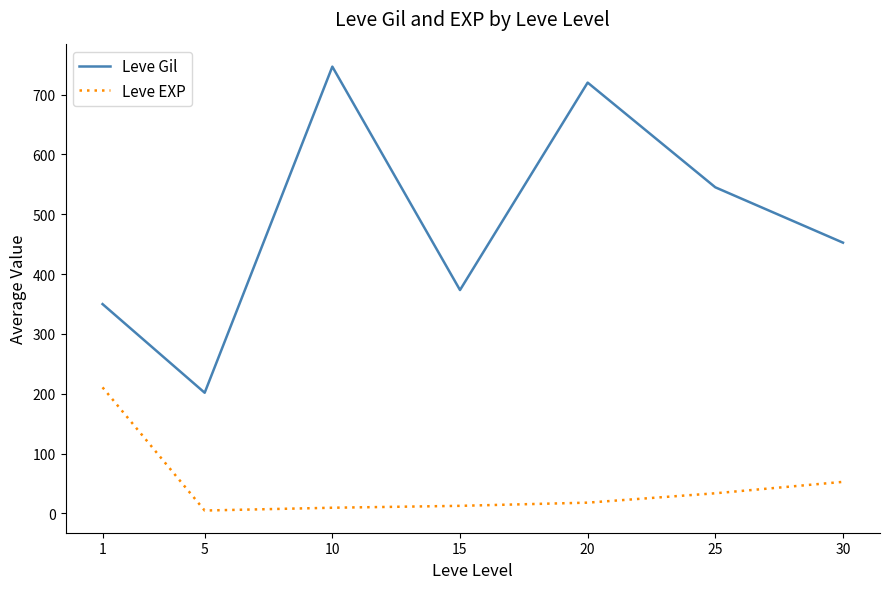

Which series changed the most between 1 and 20?

Leve Gil